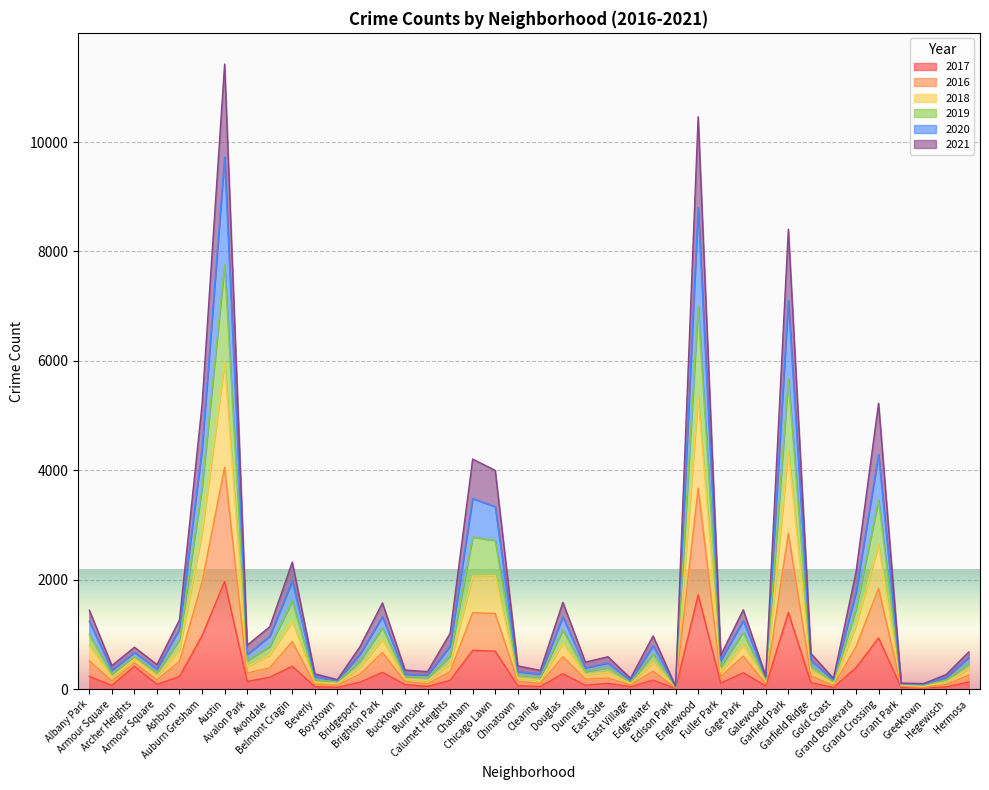

At which label does 2018 reach its peak?

Austin